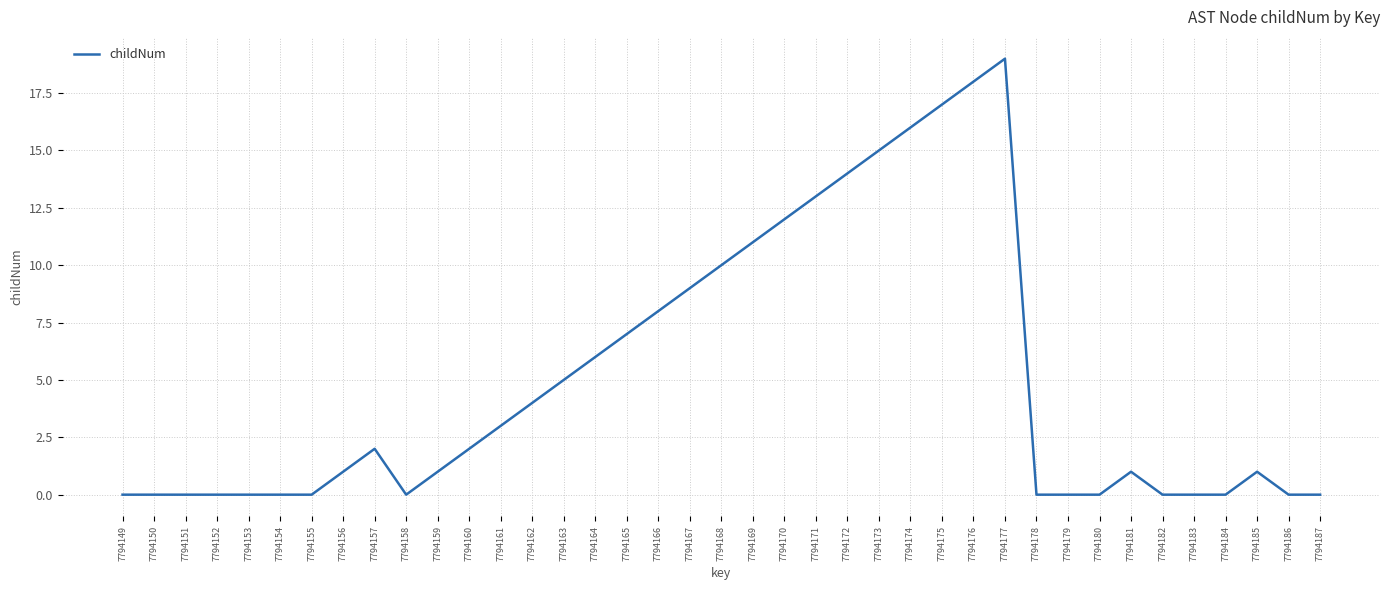

What is the greatest value displayed?

19